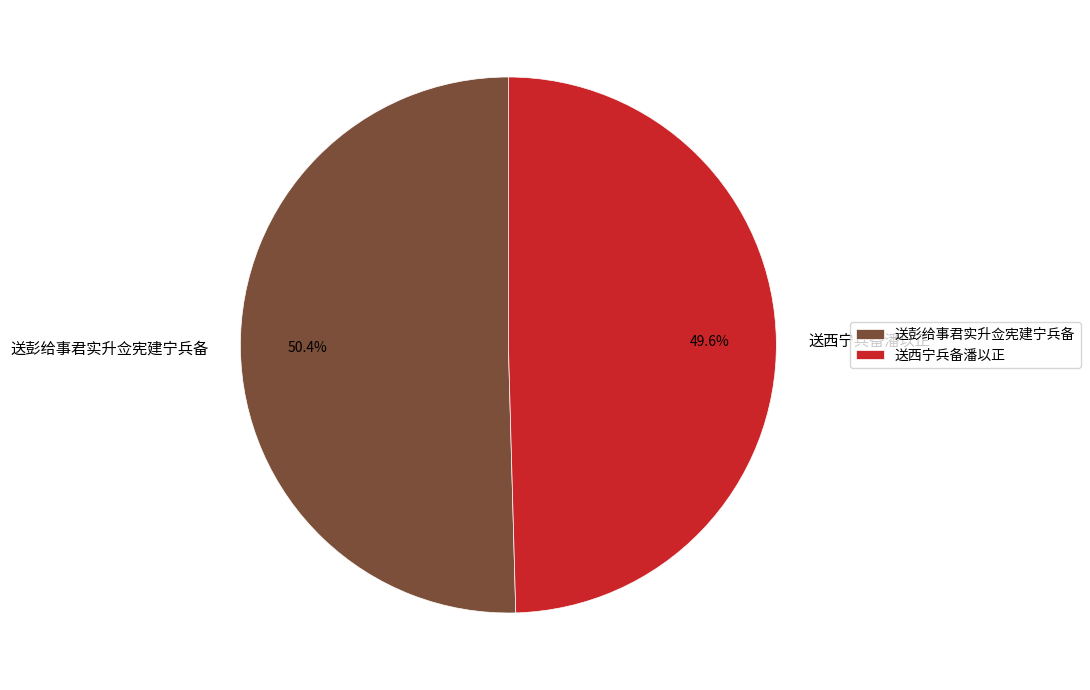

The 送西宁兵备潘以正 slice represents 60% of the pie. True or false?

False